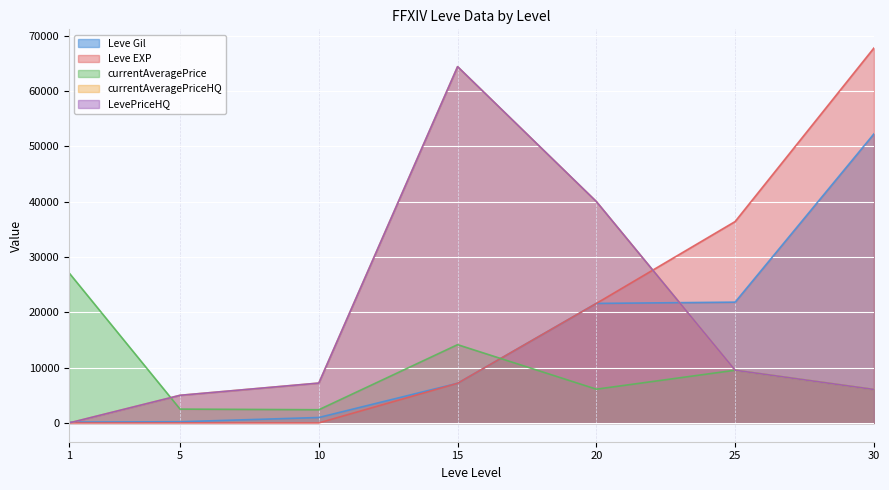

At which label does LevePriceHQ first exceed 7210?

15